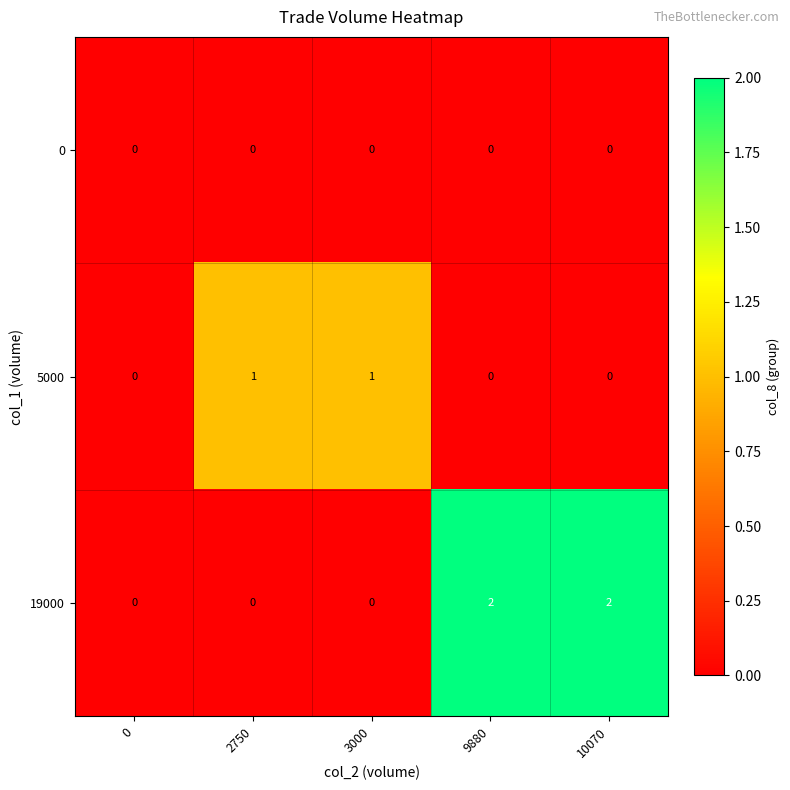

Between 0 and 3000, which series saw the biggest shift?

5000